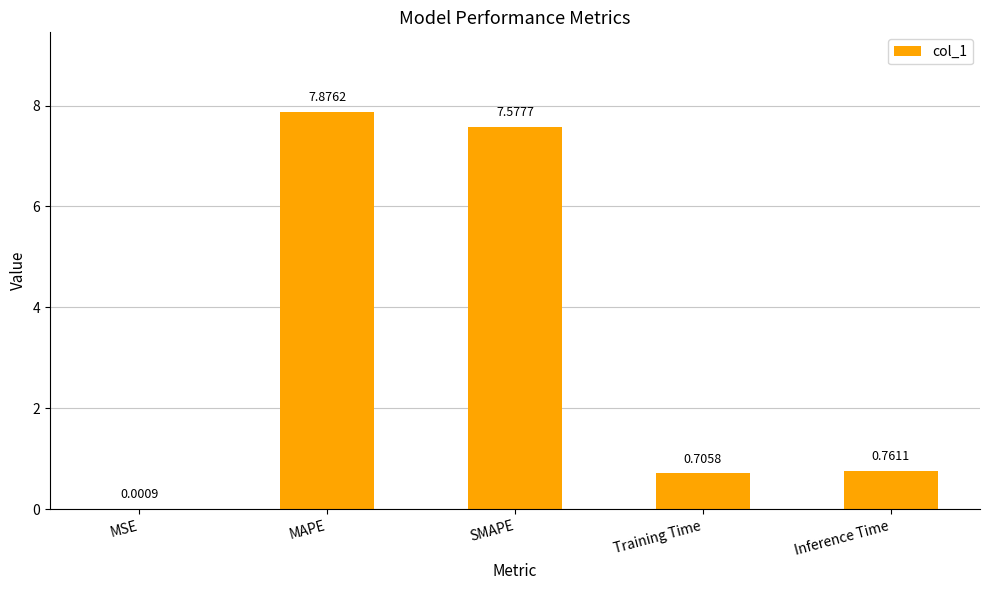

Which has a higher value, MAPE or Training Time?

MAPE